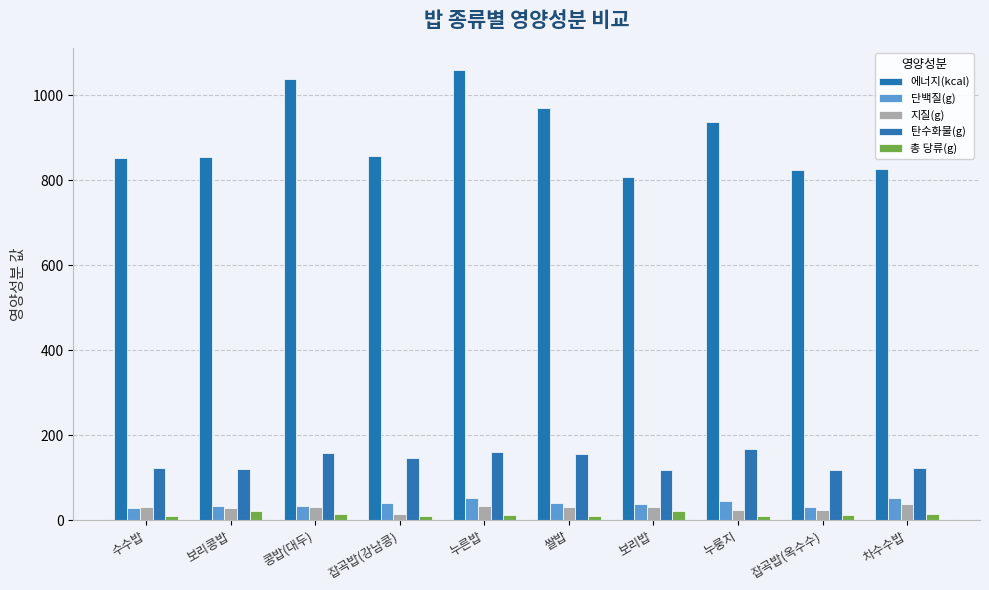

What is the maximum value shown in the chart?

1058.3